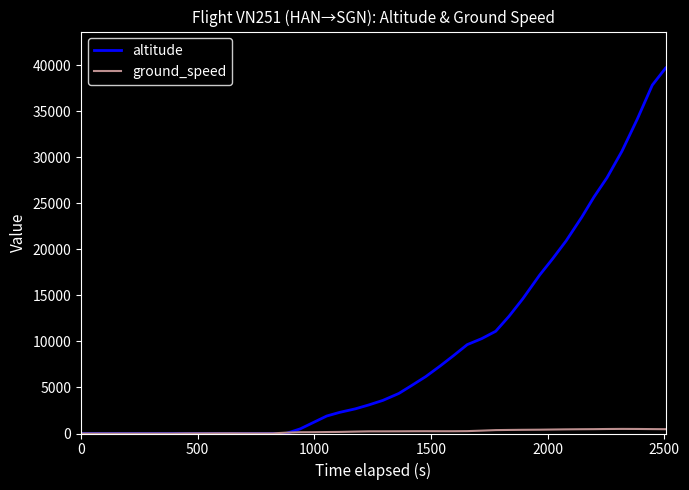

What is the highest value of the altitude series?

39675